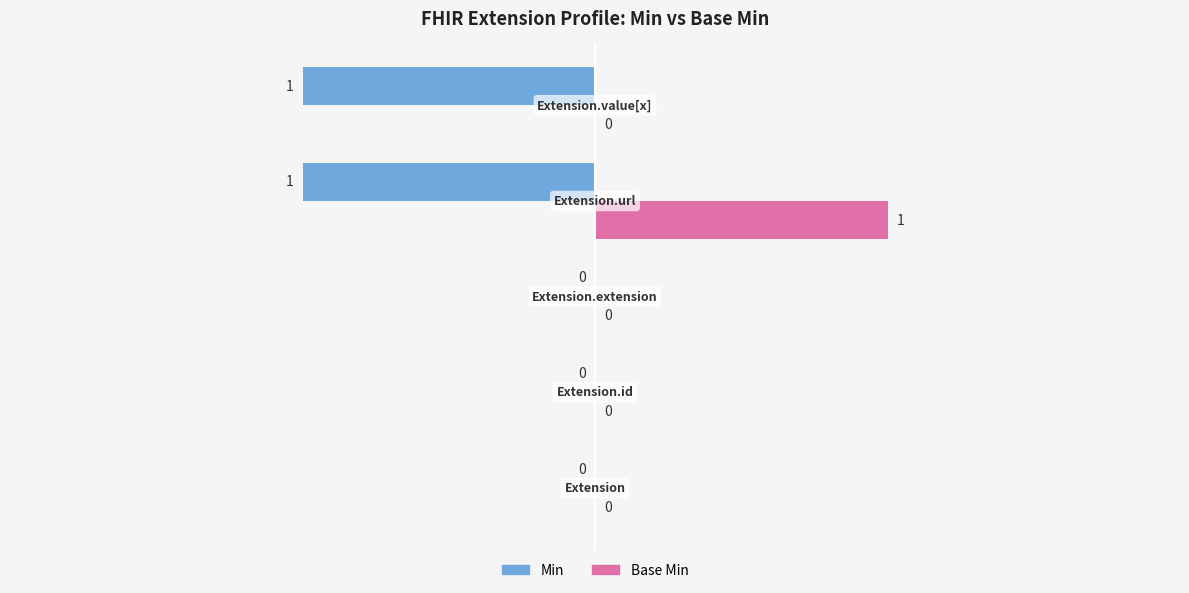

How many Min values are between -1 and 0?

5